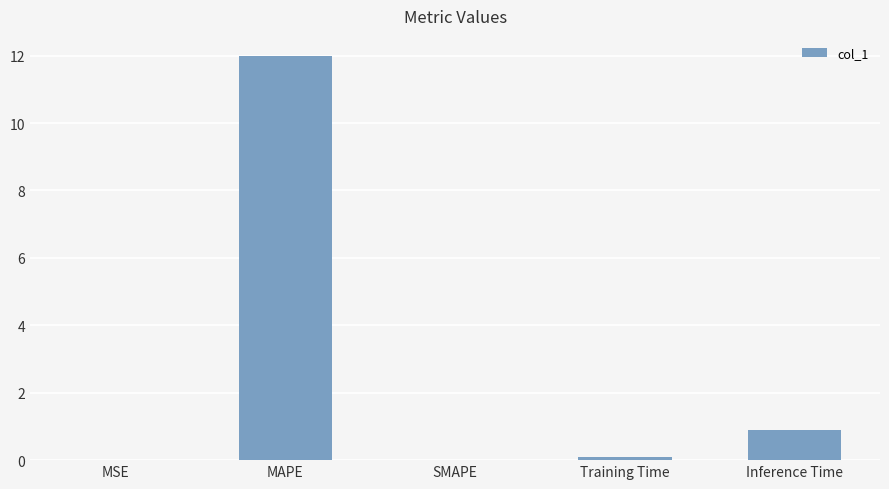

Does the chart contain stacked bars?

No